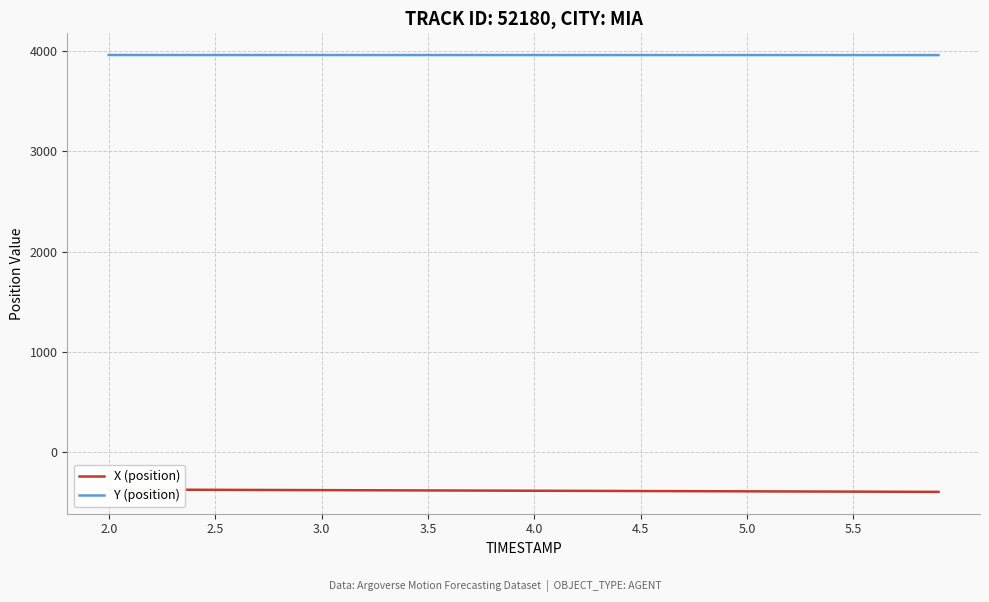

What is the maximum value for Y (position)?

3963.3